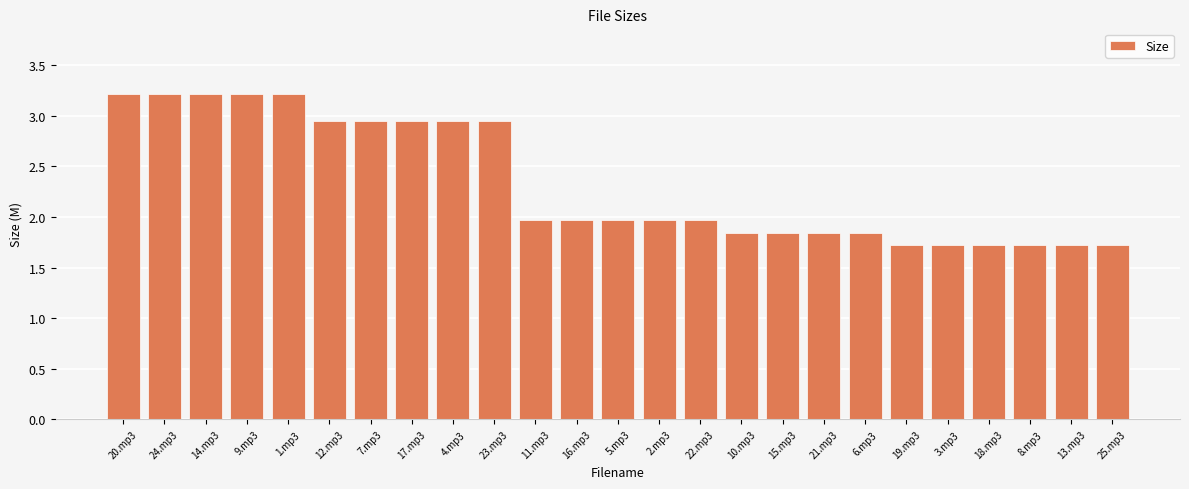

What is the value of the 1st bar from the left?

3.2